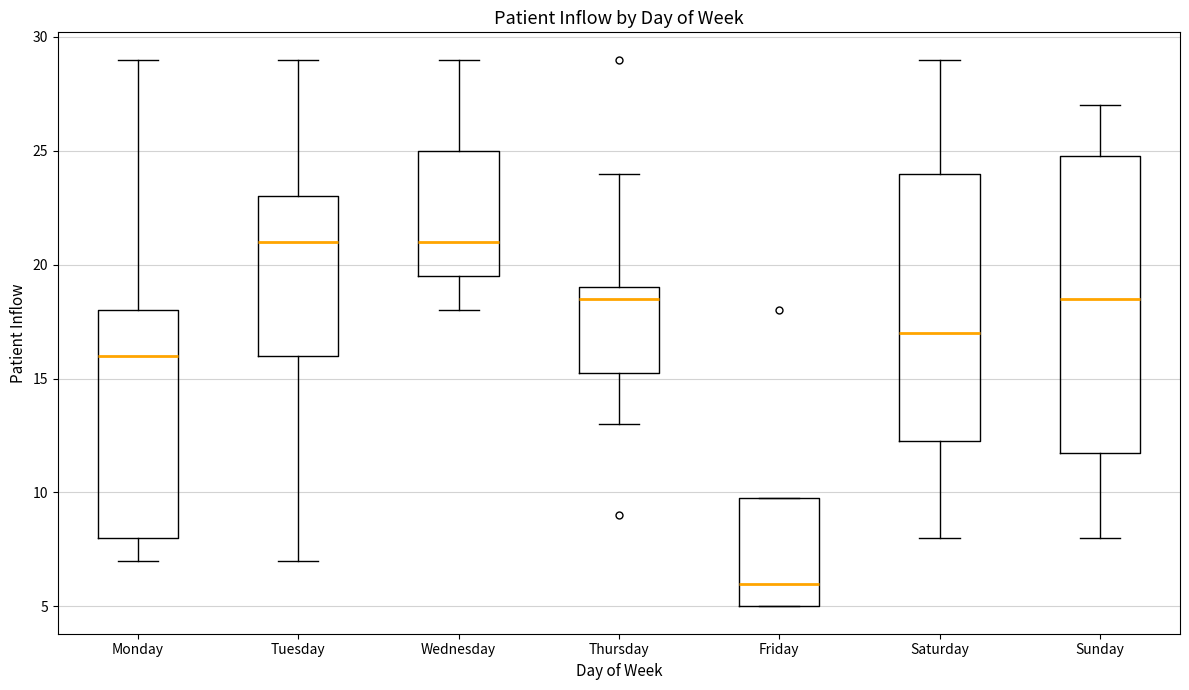

Where does the upper whisker of the box for Wednesday end on the y-axis? The values are not printed on the chart, so give them approximately, as read against the axis.

29.0